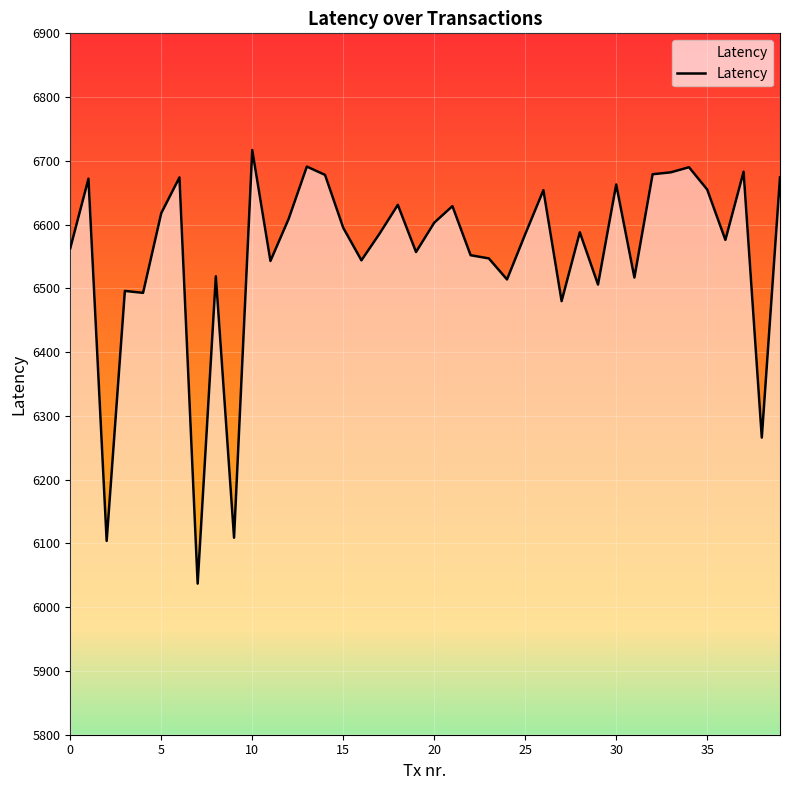

What is the minimum value shown in the chart?

6037